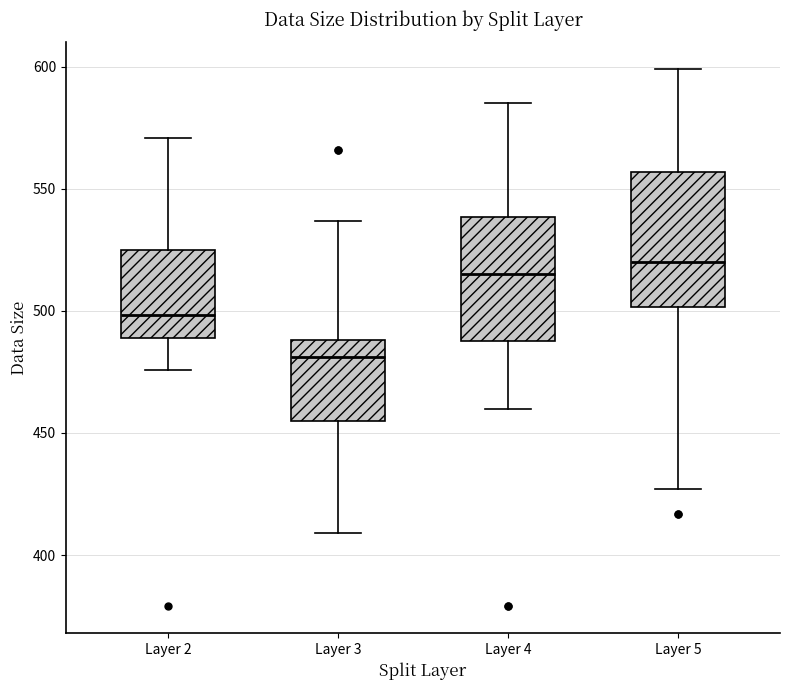

Which box has the lowest median line?

Layer 3